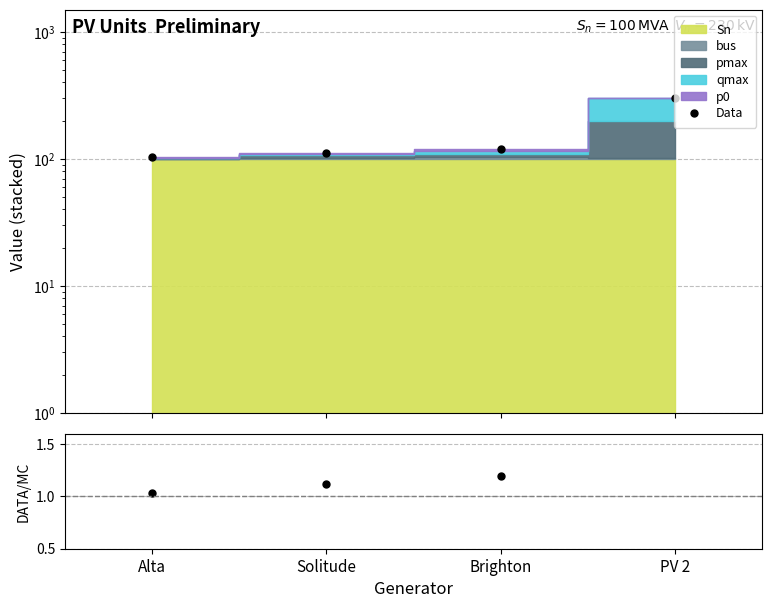

True or false: Data has more than 0 points higher than both neighbors.

False